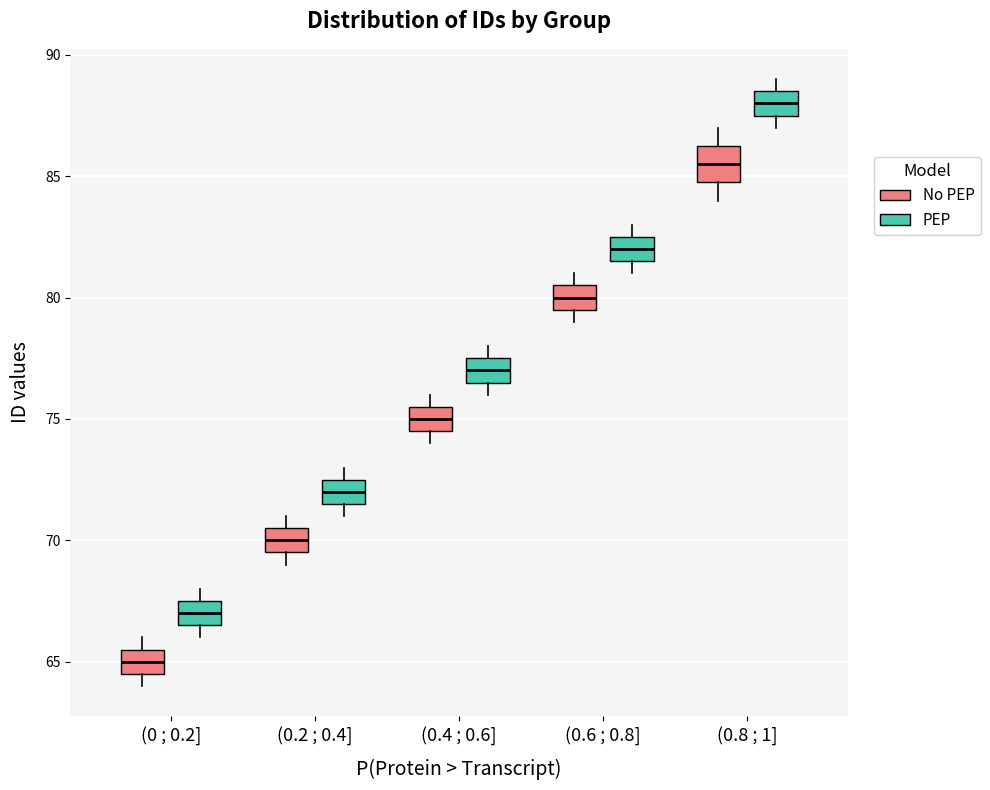

Comparing the boxes themselves (not the whiskers), which one is the tallest?

(0.8 ; 1] (No PEP)